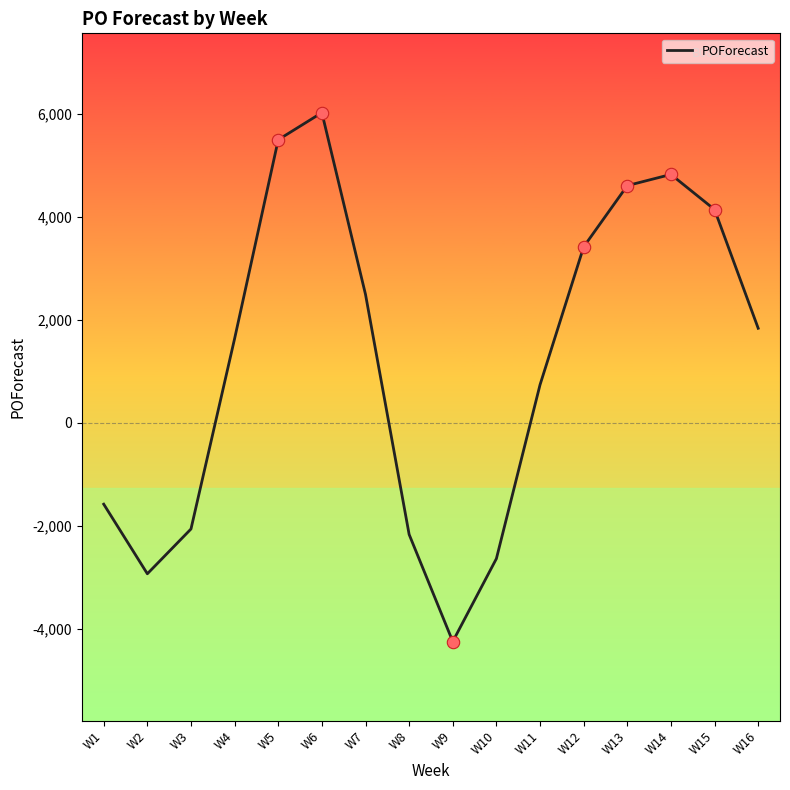

What is the change in value from W1 to W16?

+3417